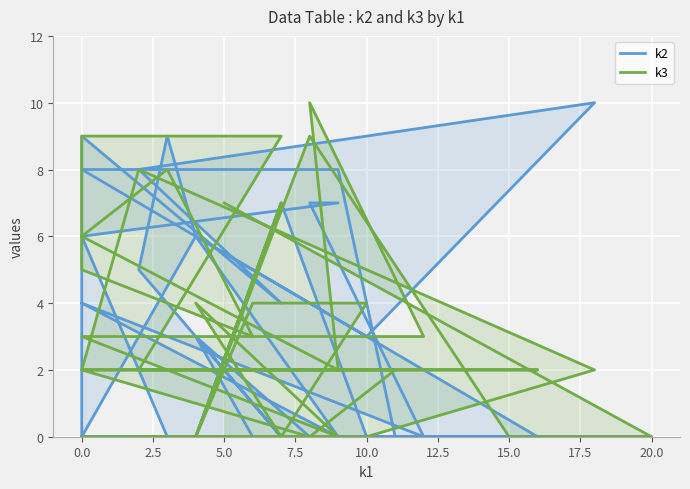

What is the difference between the second highest and minimum values in the k2 series?

9